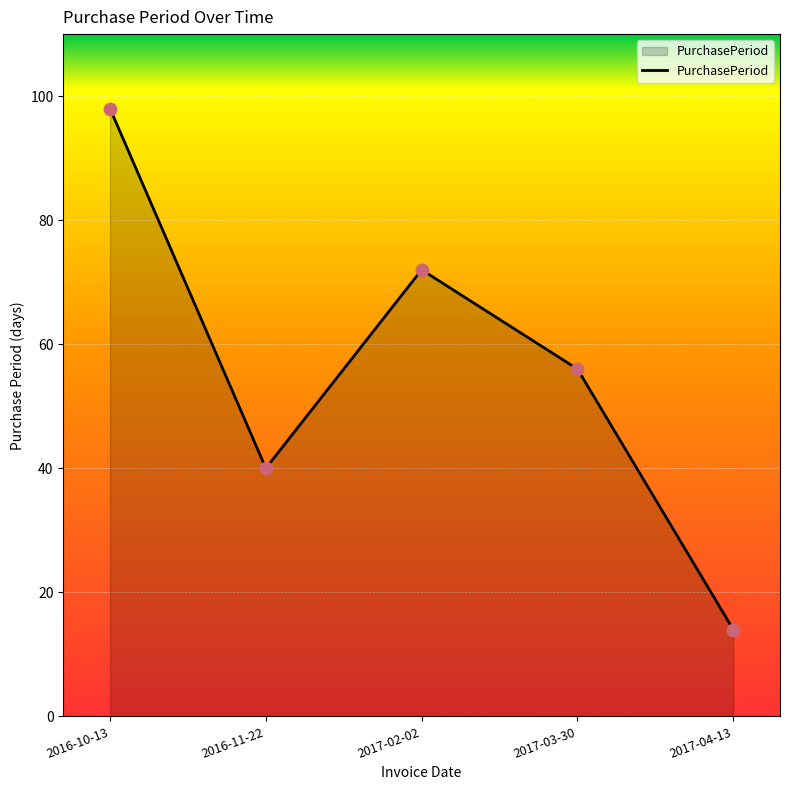

Which has a higher value, 2016-10-13 or 2017-03-30?

2016-10-13